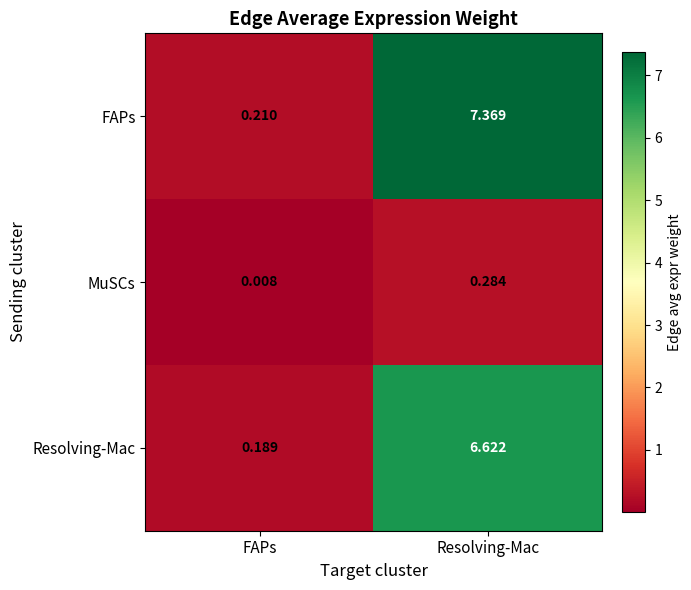

Where does the Resolving-Mac series first go above 6?

Resolving-Mac